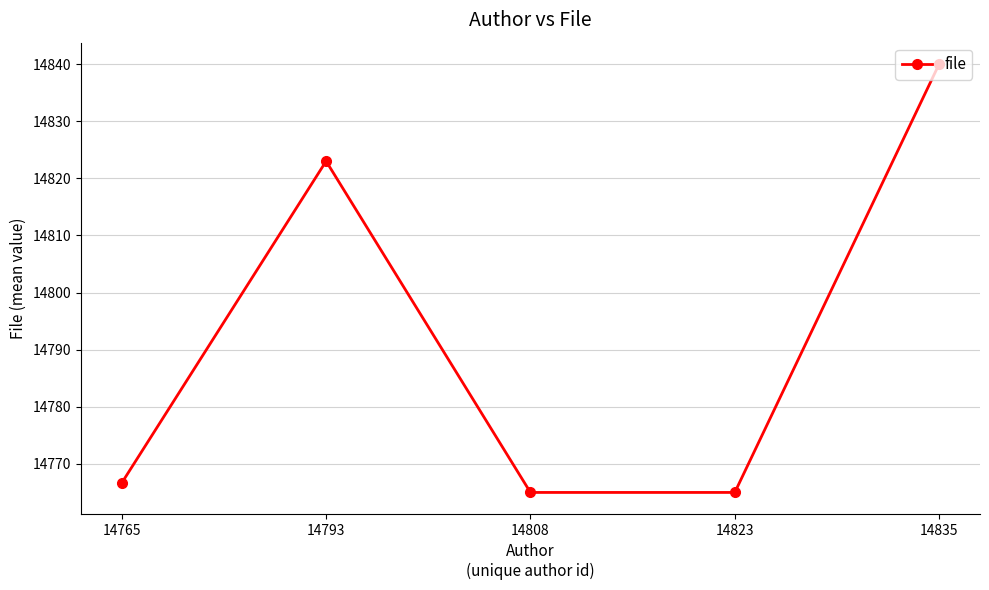

Reading right to left, transcribe all the data shown in this chart.

14840.0	14765.0	14765.0	14823.0	14766.7